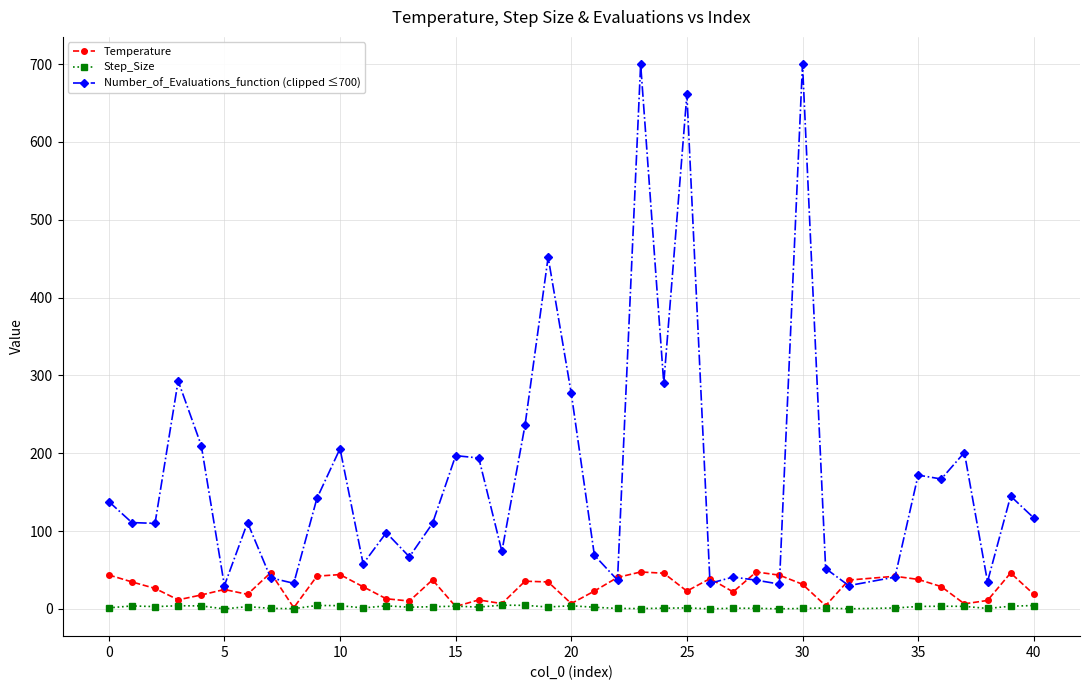

How many lines are shown in the chart?

3